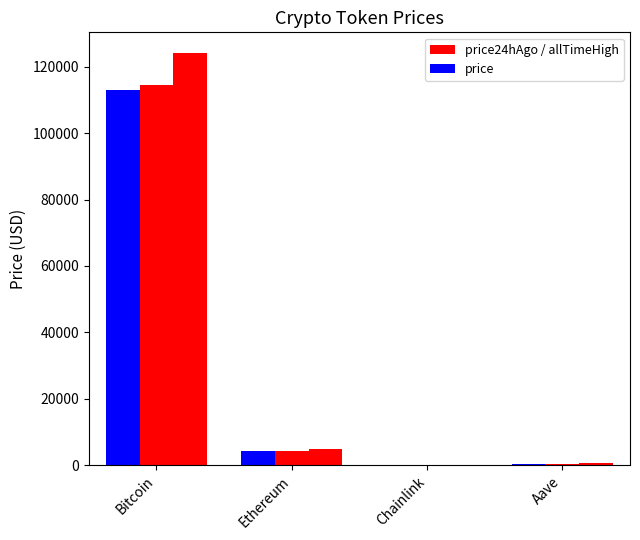

How many series are shown in this chart?

3